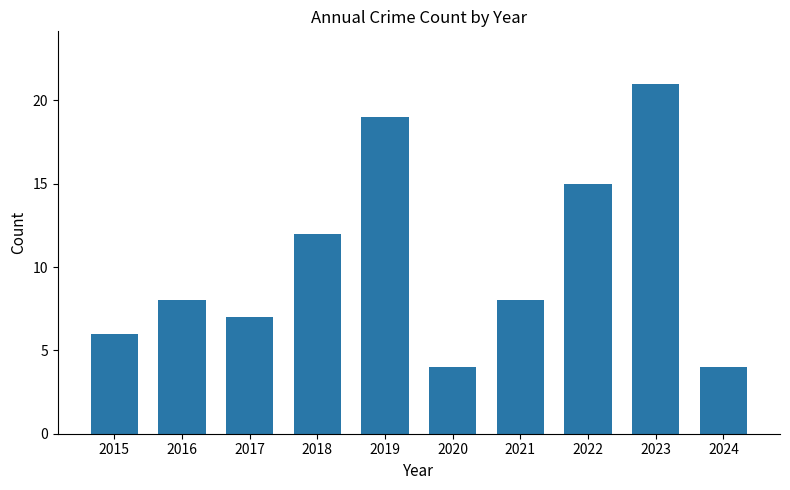

The value at 2016 is 2. True or false?

False